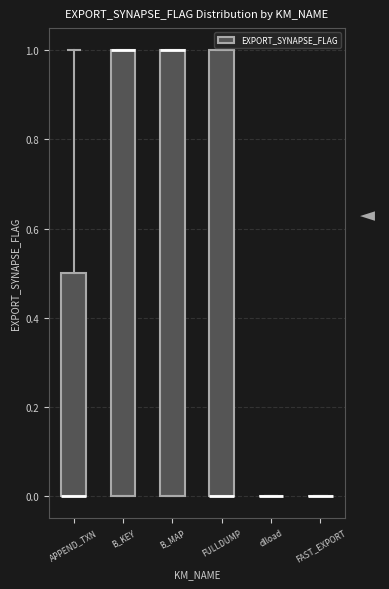

Reading left to right, read every box against the y-axis: the position of its median line, the range the box covers, and the ends of its whiskers. The values are not printed on the chart, so give them approximately, as read against the axis.

APPEND_TXN: median 0.0 (drawn on the box's lower edge), box 0.0 to 0.5, whiskers 0.0 to 1.0
B_KEY: median 1.0 (drawn on the box's upper edge), box 0.0 to 1.0, whiskers 0.0 to 1.0
B_MAP: median 1.0 (drawn on the box's upper edge), box 0.0 to 1.0, whiskers 0.0 to 1.0
FULLDUMP: median 0.0 (drawn on the box's lower edge), box 0.0 to 1.0, whiskers 0.0 to 1.0
dlload: box collapsed to a line at 0.0, whiskers 0.0 to 0.0
FAST_EXPORT: box collapsed to a line at 0.0, whiskers 0.0 to 0.0